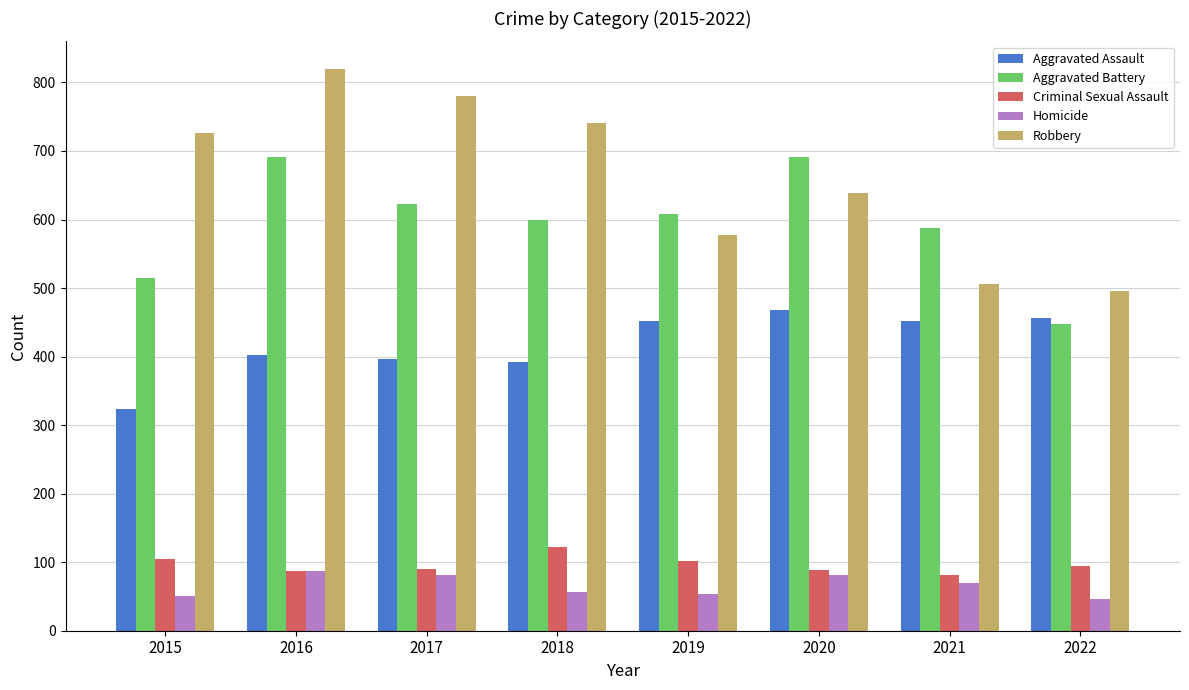

What is the difference between the highest and lowest values at 2019?

555